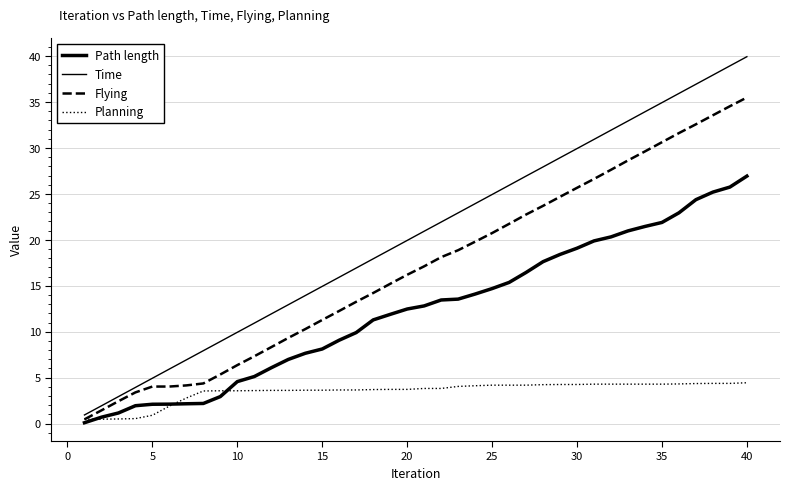

Rank the series by their maximum value, from highest to lowest.

Time, Flying, Path length, Planning